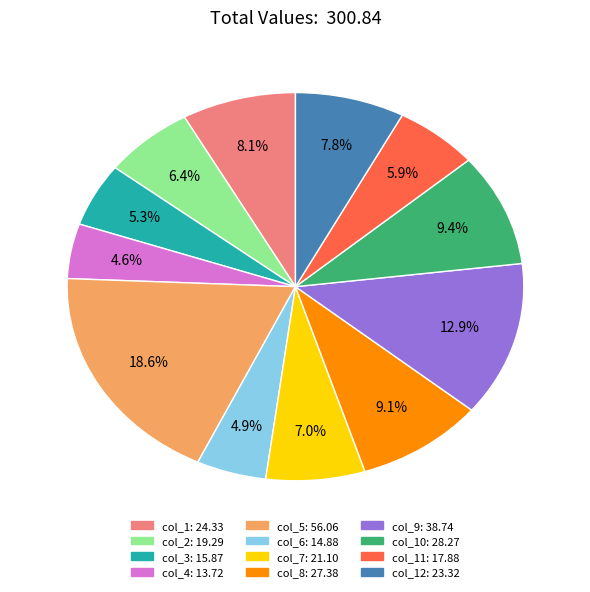

What percentage is NOT represented by col_6: 14.88?

95.1%